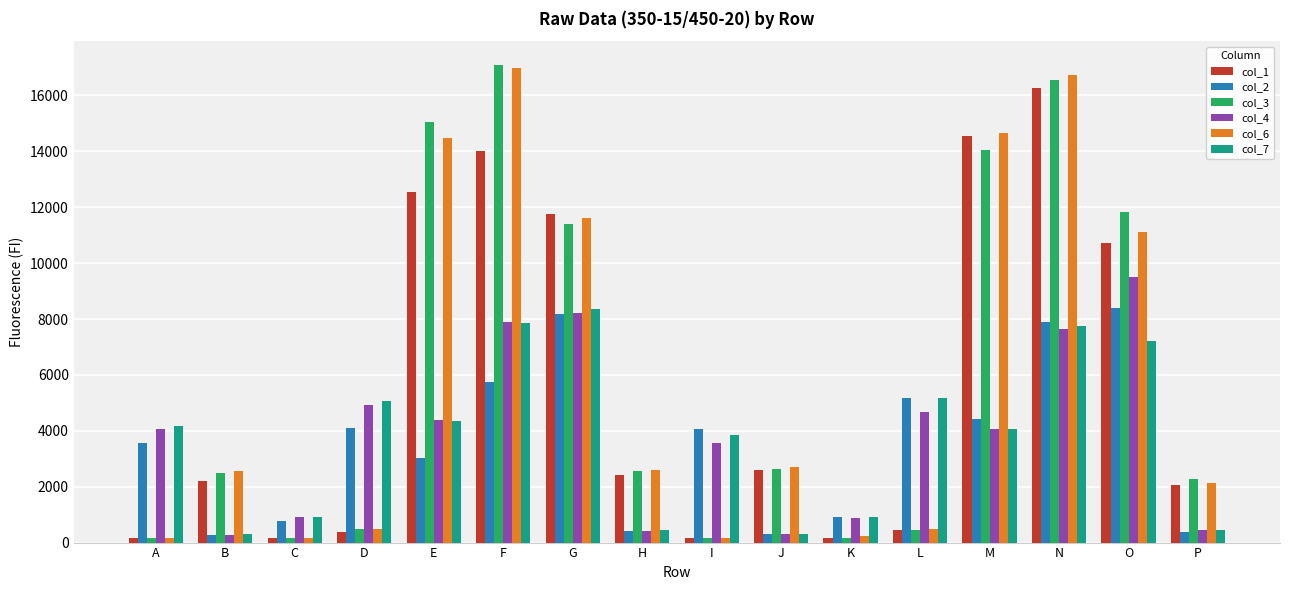

What is the sum of all col_2 values?

57655